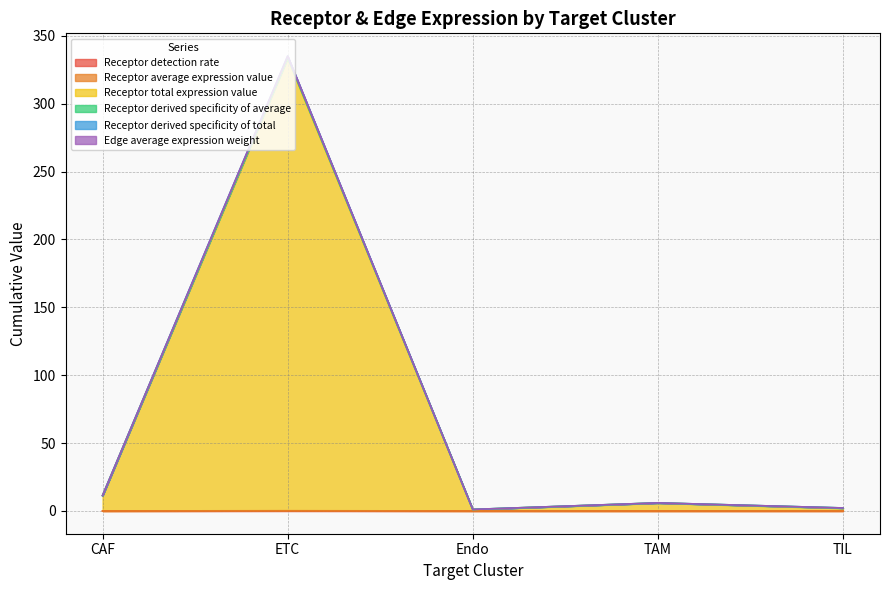

At which category is the sum across all series the highest?

ETC